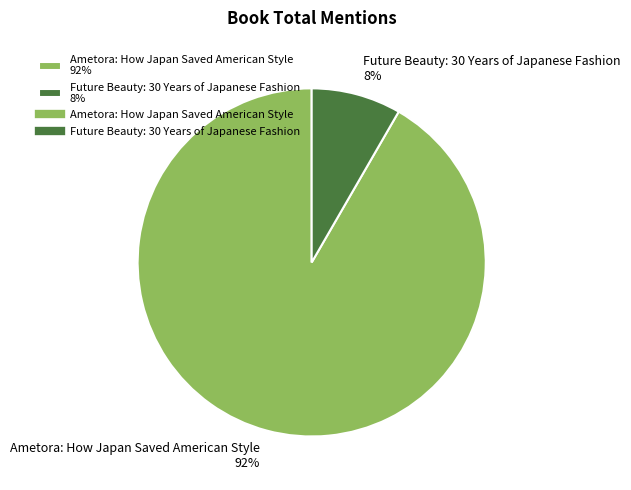

The Future Beauty: 30 Years of Japanese Fashion slice represents 8% of the pie. True or false?

True